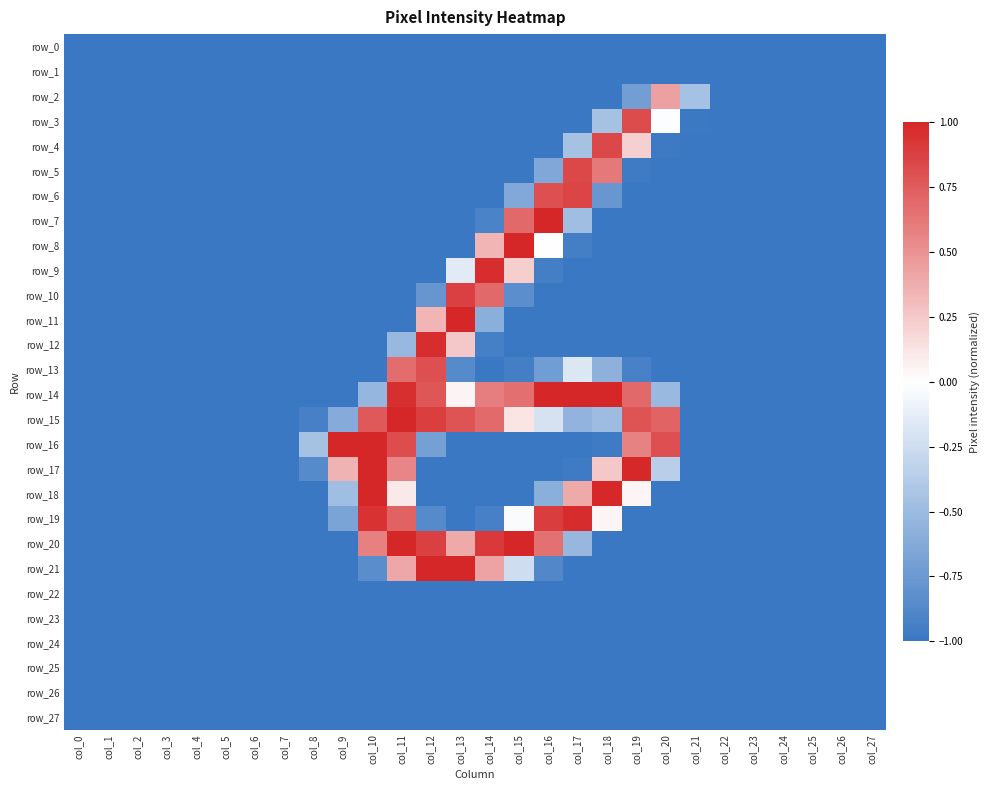

Read the row_9 value at col_3.

-1.0